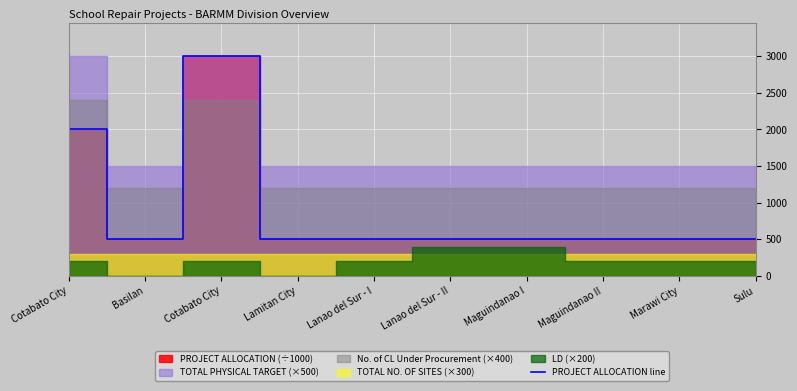

Is it true that the value at Cotabato City is 4532.4?

False